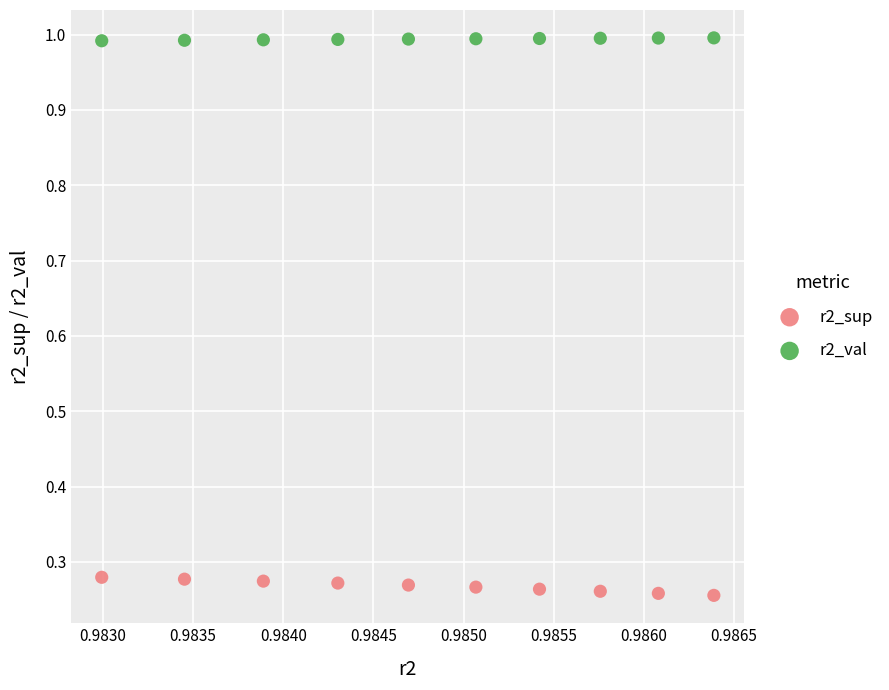

Which series reaches the maximum Y coordinate?

r2_val